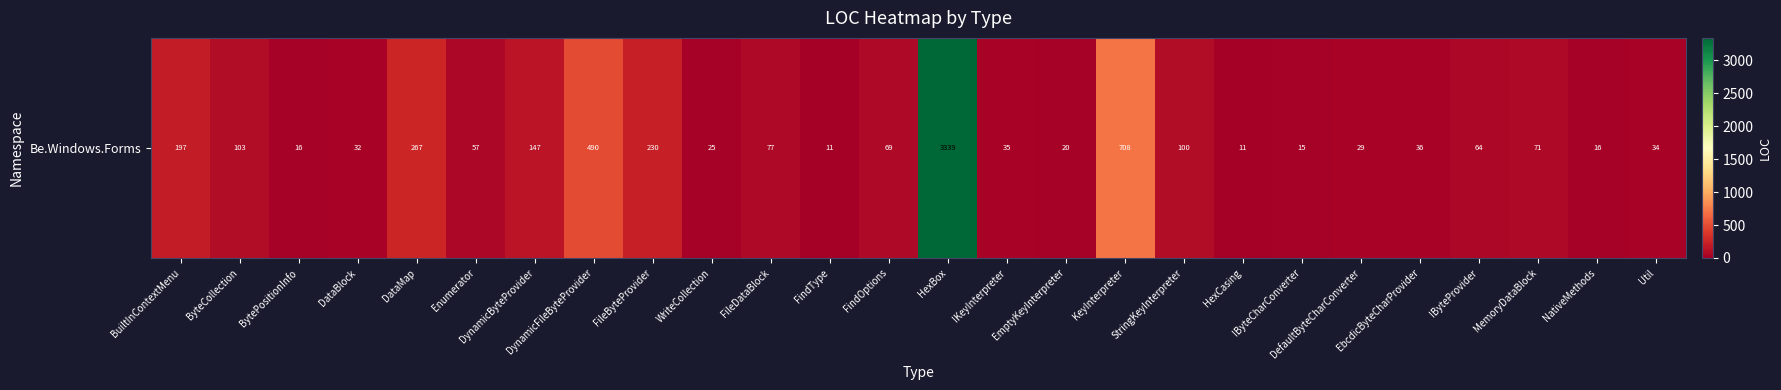

The chart shows a value of 11 at HexCasing. True or false?

True